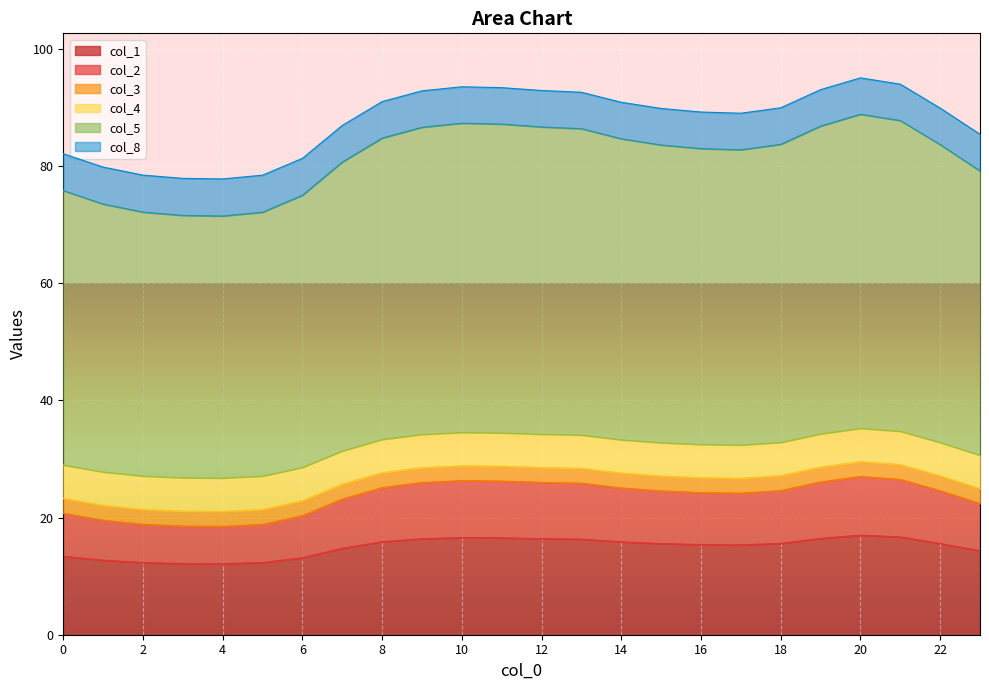

What is the highest value of the col_1 series?

17.0